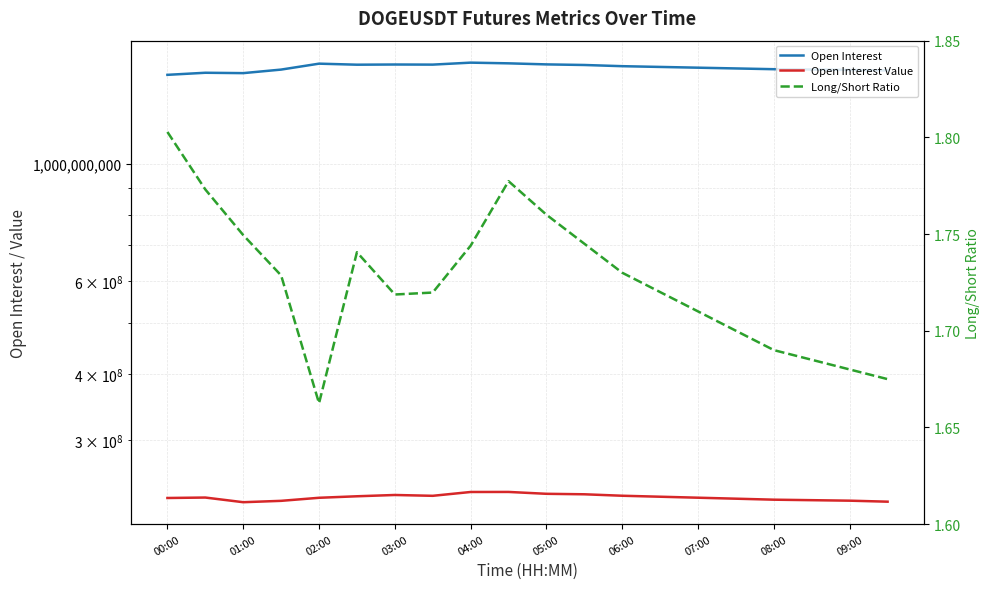

What is the total value across all series at 03:00?

1776970821.7